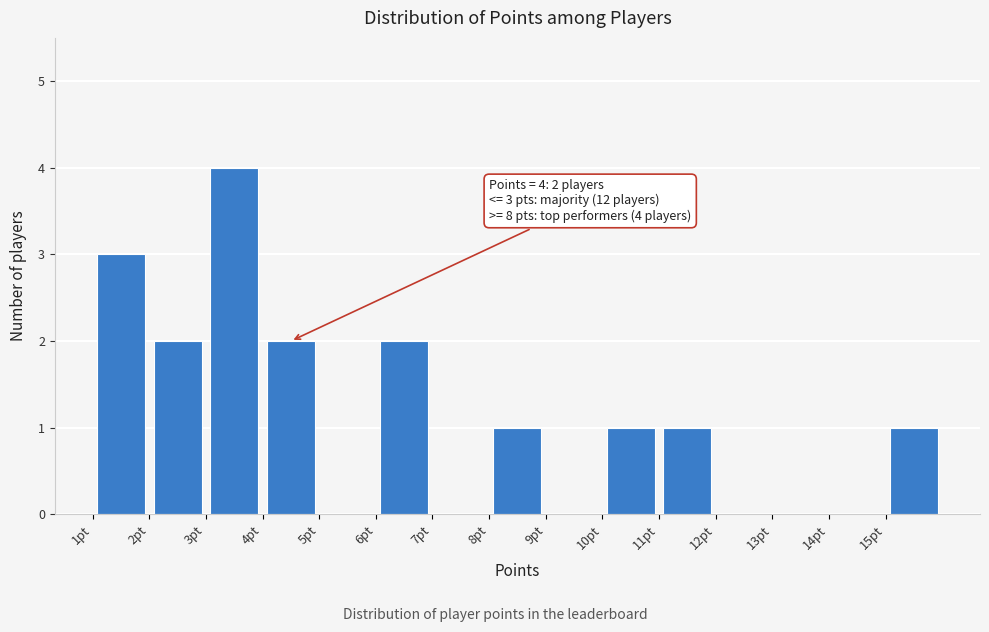

Which range on the x-axis has the tallest bar?

3 to 4